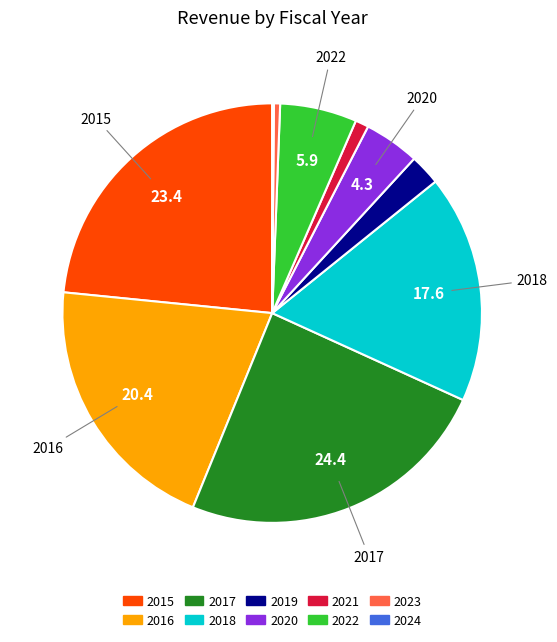

Which has a higher value, 2023 or 2022?

2022